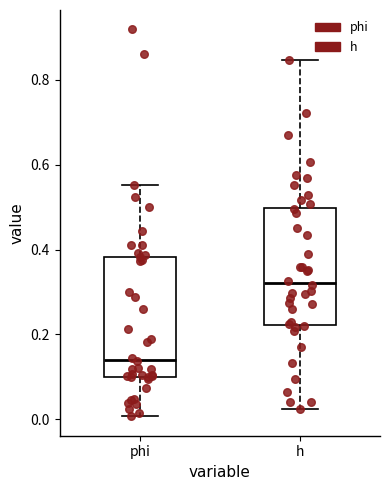

Reading left to right, transcribe this box plot: for each box, give where its median line is, the range the box spans, and where its two whiskers end, as read against the y-axis. The values are not printed on the chart, so give them approximately, as read against the axis.

phi: median 0.14, box 0.10 to 0.38, whiskers 0.00 to 0.56
h: median 0.32, box 0.22 to 0.50, whiskers 0.02 to 0.84